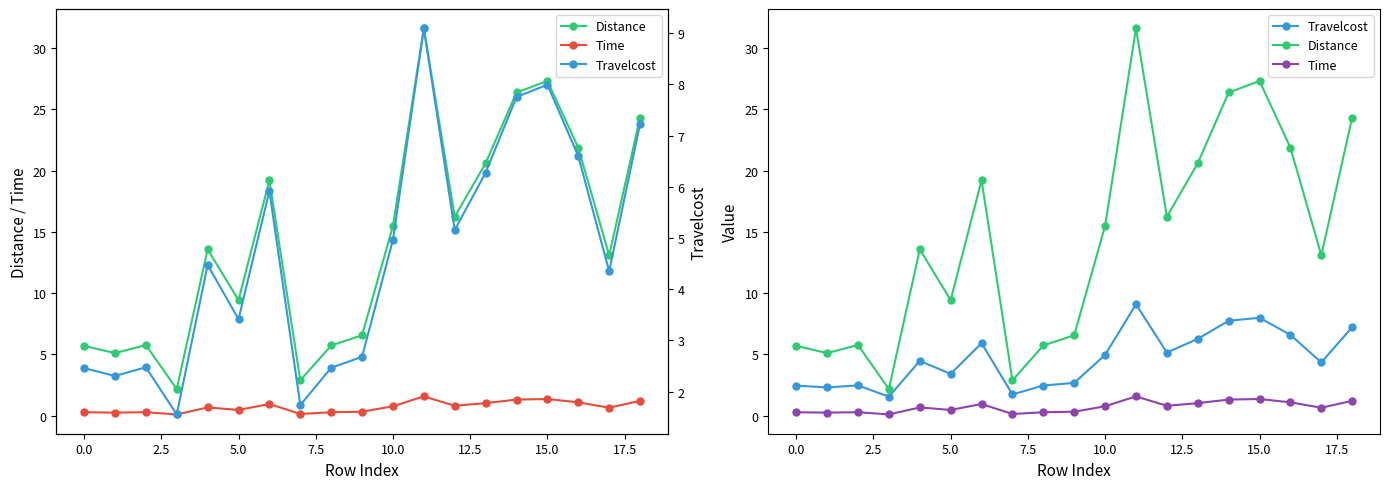

True or false: Distance and Time intersect in this chart.

False